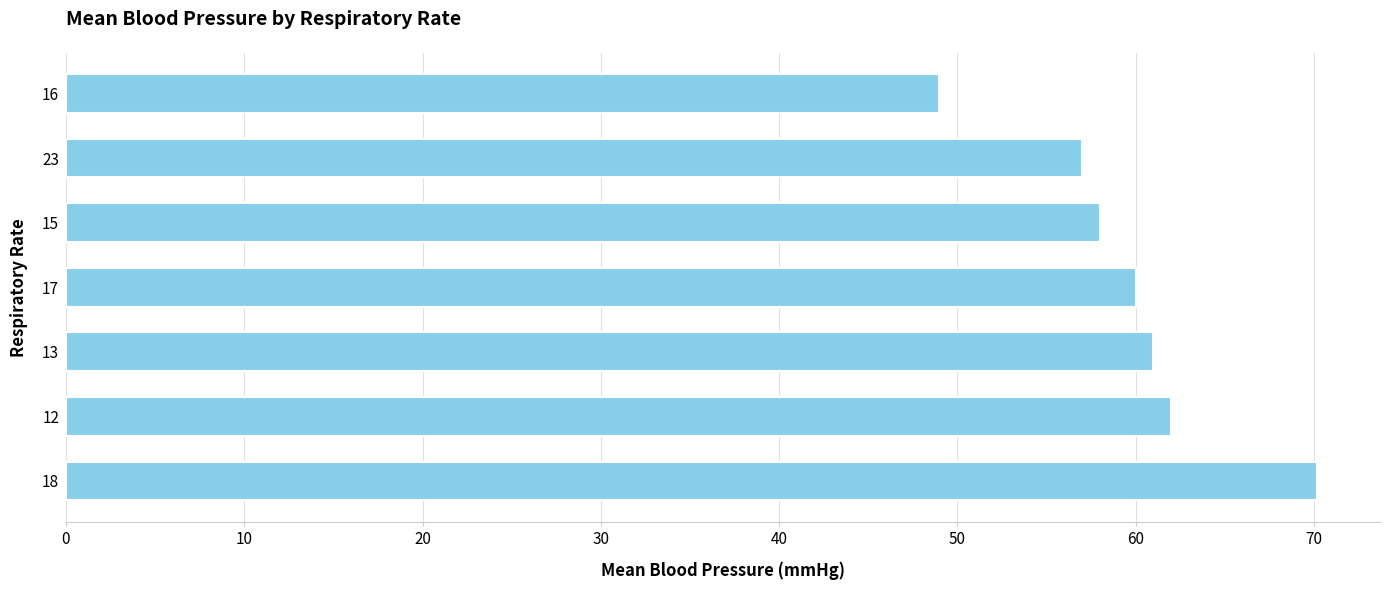

Approximately how many times larger is the value at 13 compared to 16?

1.2